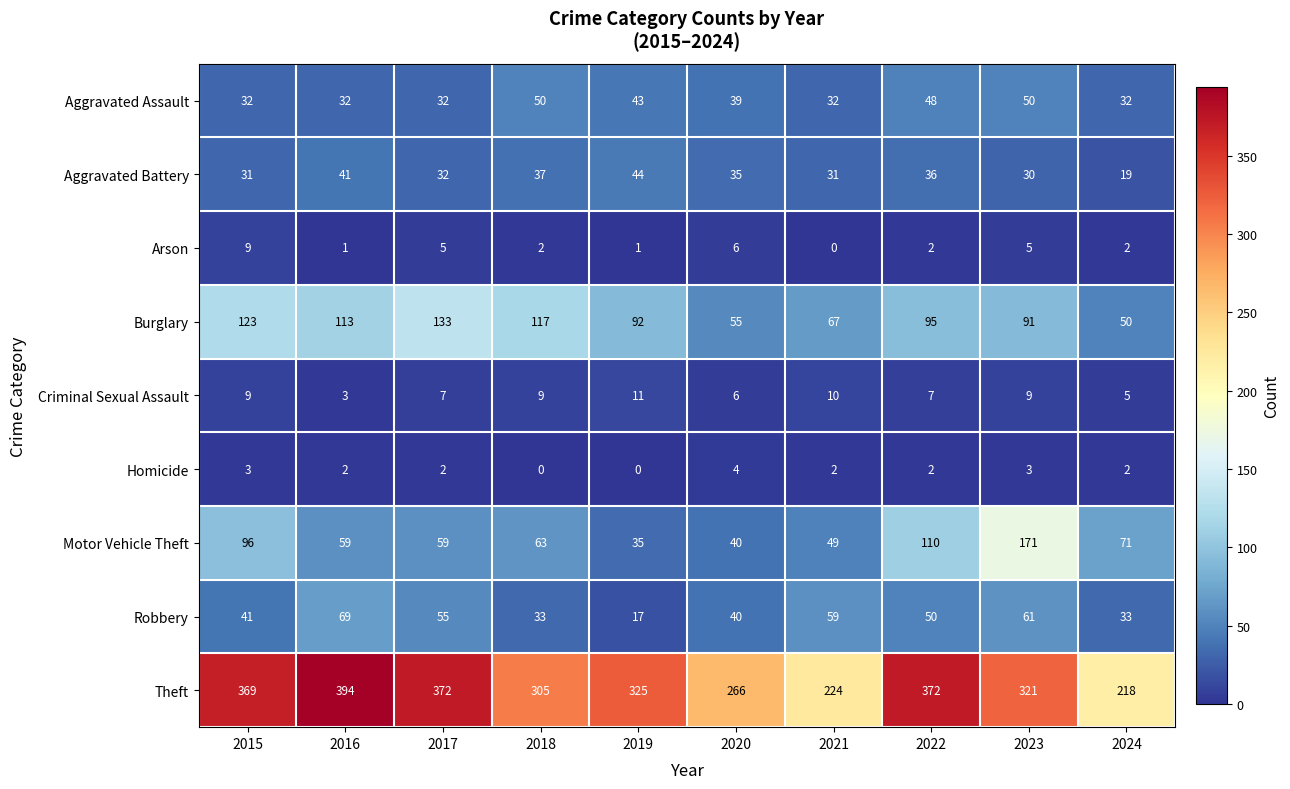

Which series has the largest total across all categories?

Theft